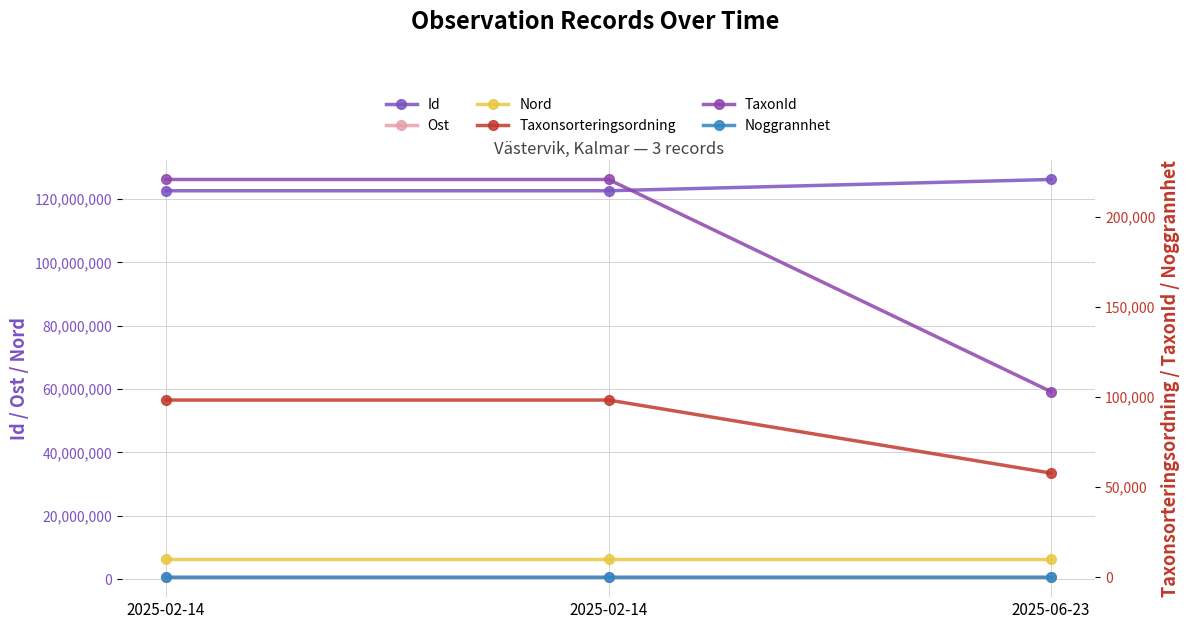

Reading right to left, transcribe all the data shown in this chart.

Id: 126166294	122611363	122611368
Ost: 577824	577813	577815
Nord: 6433871	6433858	6433859
Taxonsorteringsordning: 57817	98365	98365
TaxonId: 103021	220787	220787
Noggrannhet: 25	10	10